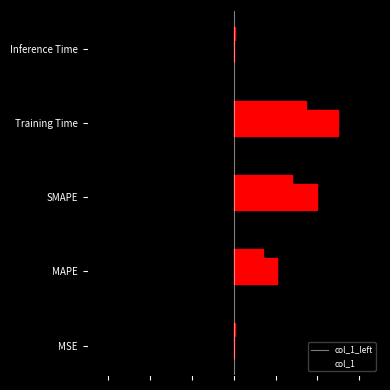

How many values in the col_1 series exceed 1?

3